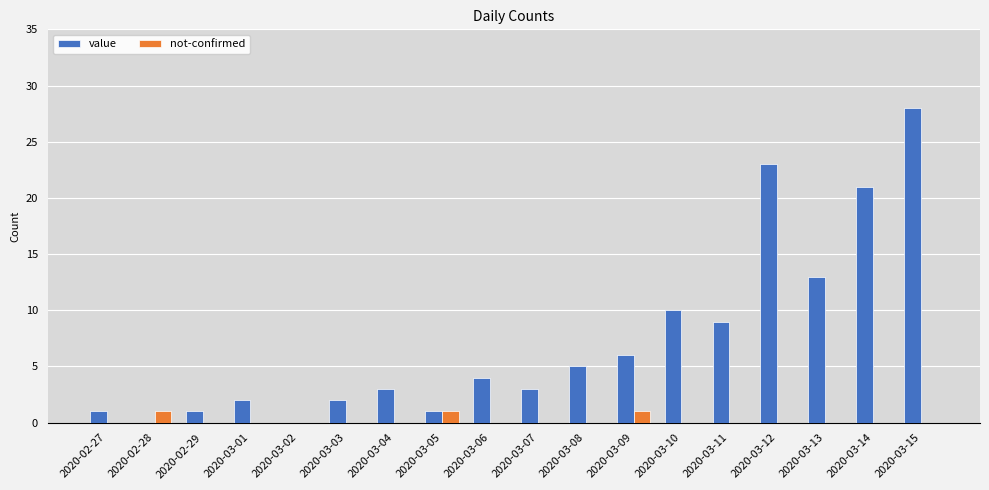

How many groups of bars are there?

18